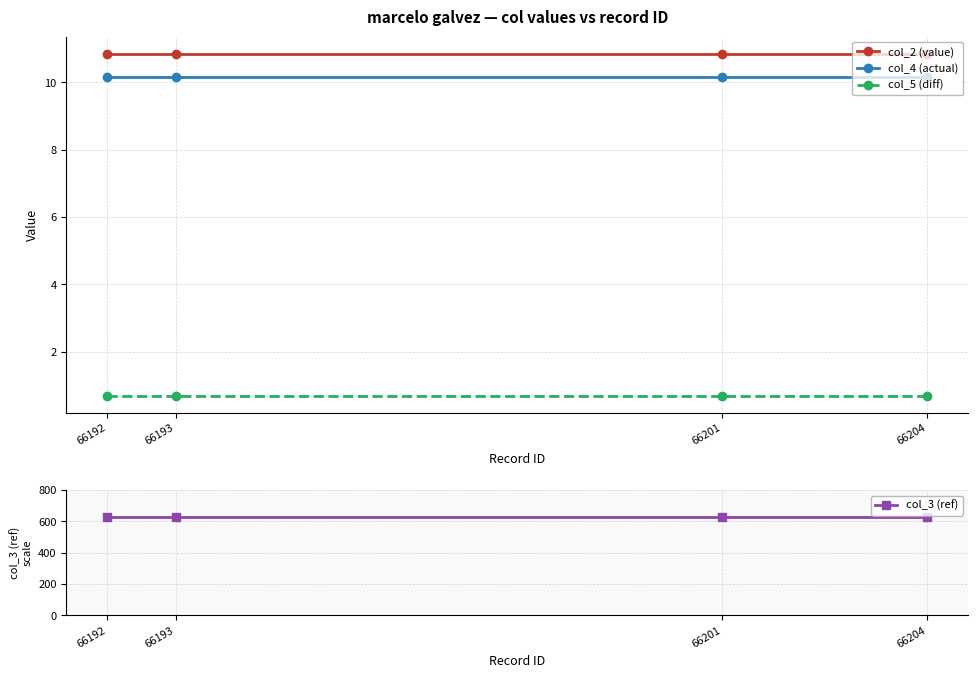

Is it true that col_4 (actual) equals 10.2 at 66193?

True